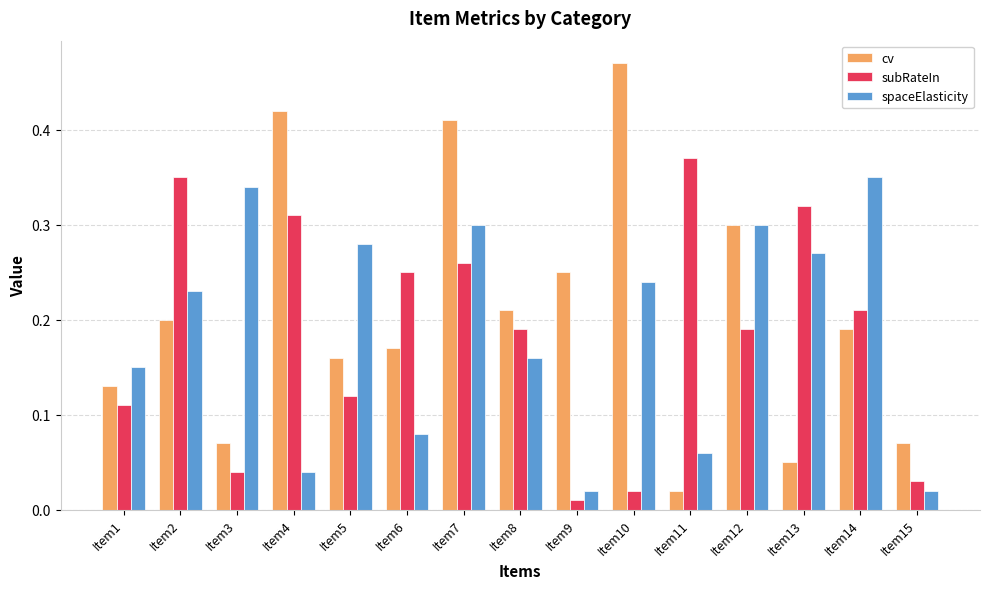

At which category is the sum across all series the highest?

Item7